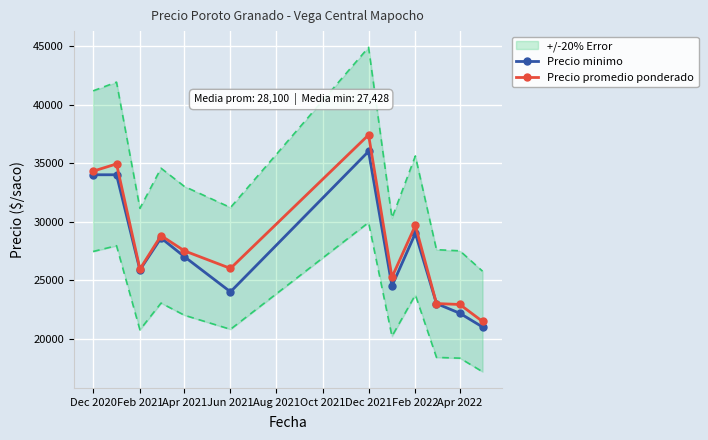

At which category is the sum across all series the highest?

Dec 2021